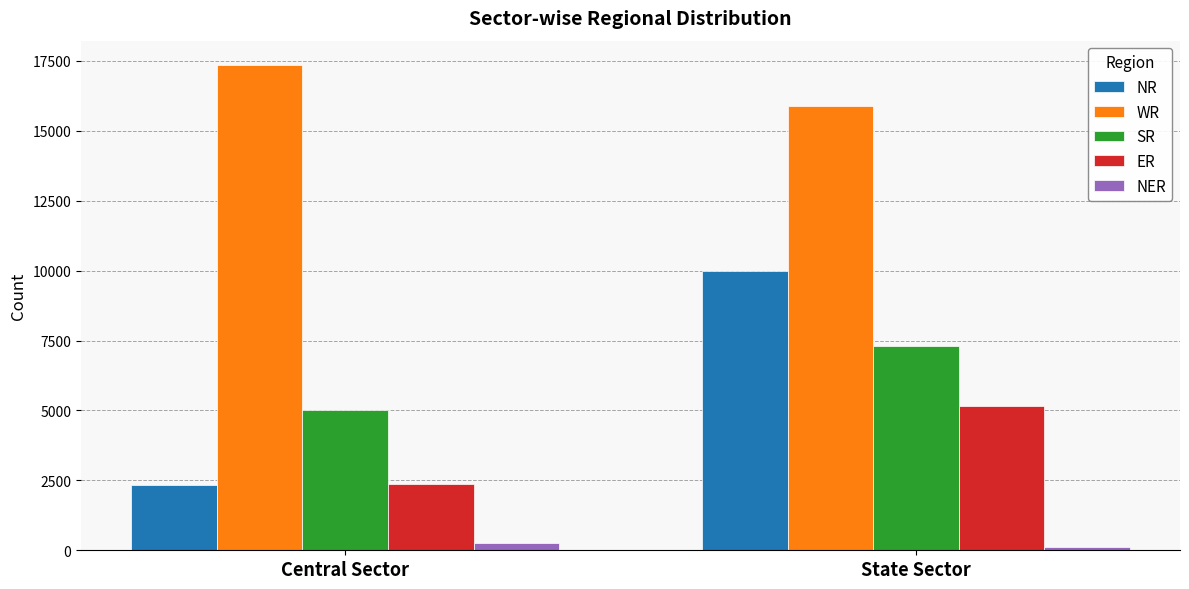

At how many categories does at least one series exceed 10361?

2